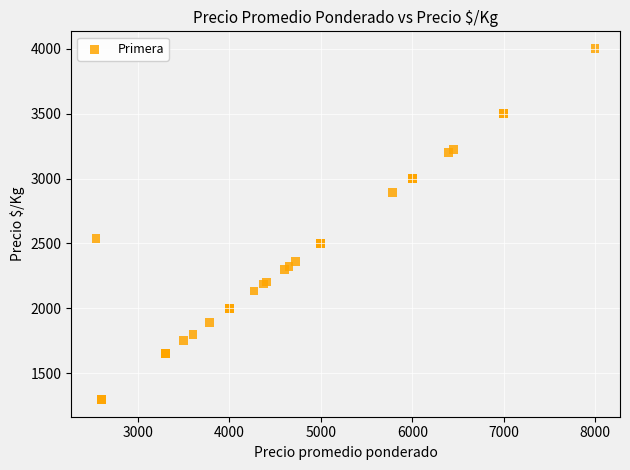

What Y value in the scatter plot is closest to 2650?

2540